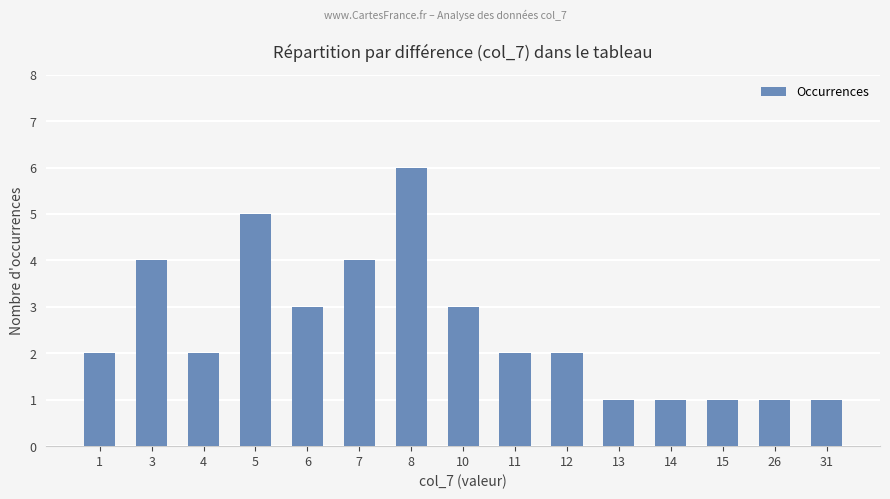

The value at 4 is 1. True or false?

False